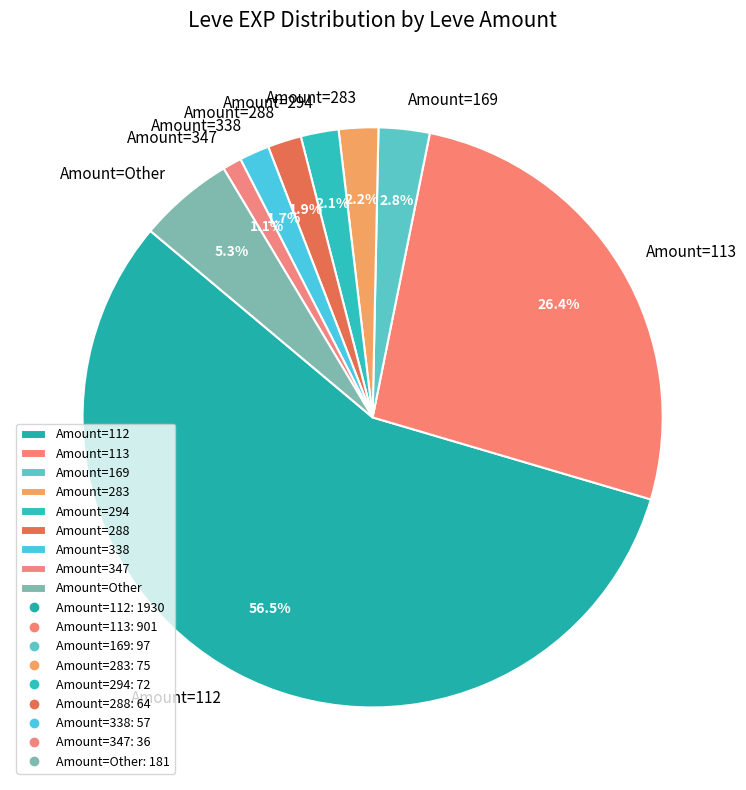

What portion of the pie excludes Amount=347?

98.9%